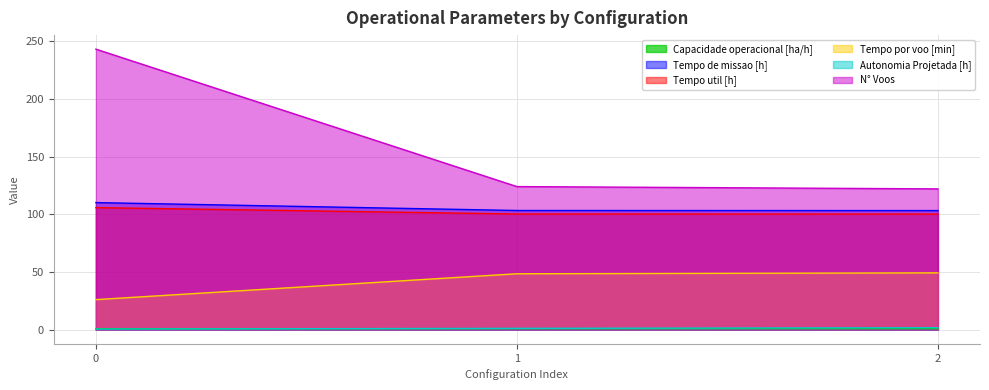

Is it true that N° Voos equals 329.5 at 0?

False